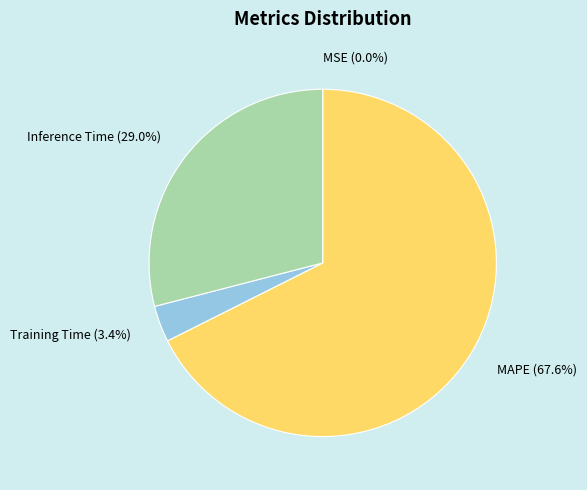

Between Inference Time (29.0%) and Training Time (3.4%), which is larger?

Inference Time (29.0%)